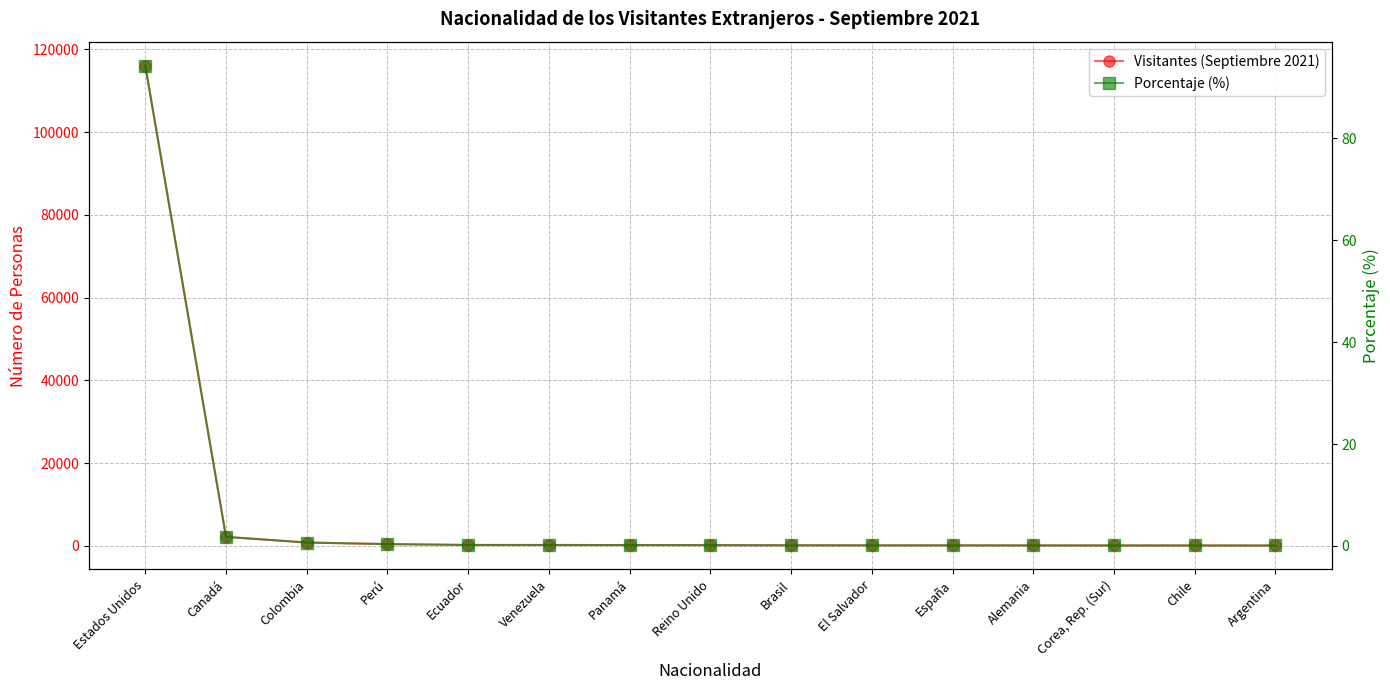

True or false: Porcentaje (%) has a value of 0.1 at Alemania.

True